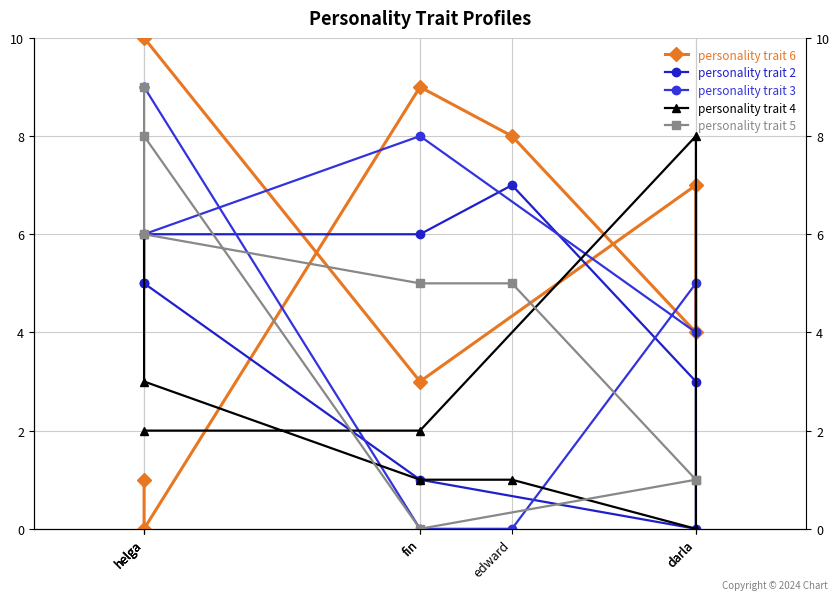

How many times do personality trait 3 and personality trait 5 cross each other?

3